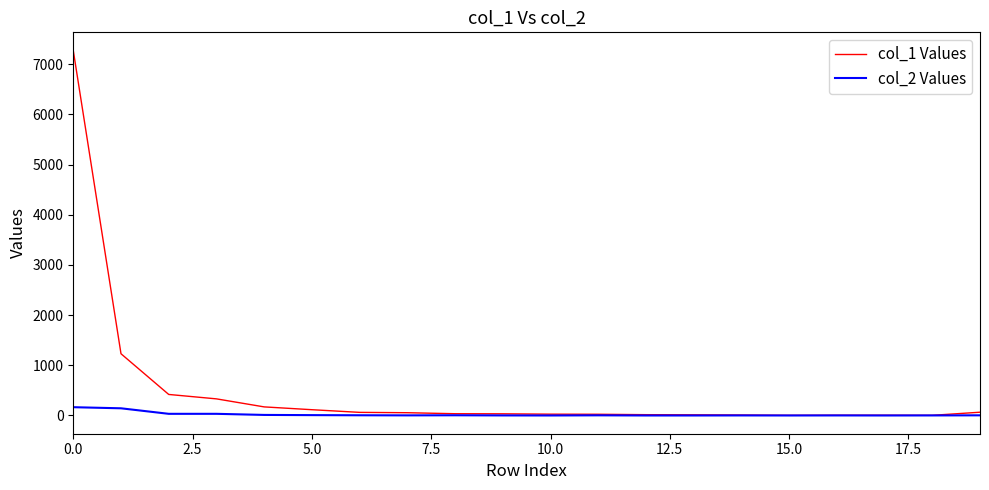

What is the sum of all col_2 Values values?

412